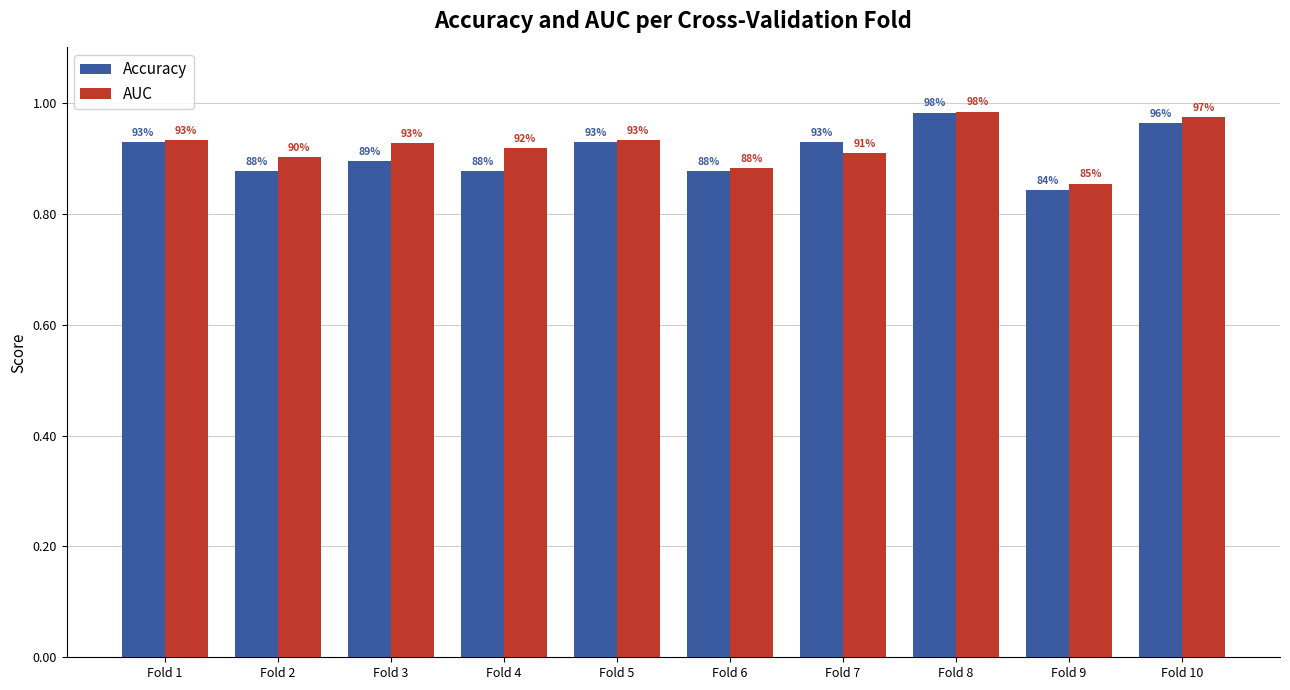

Between Fold 9 and Fold 10, which is larger?

Fold 10